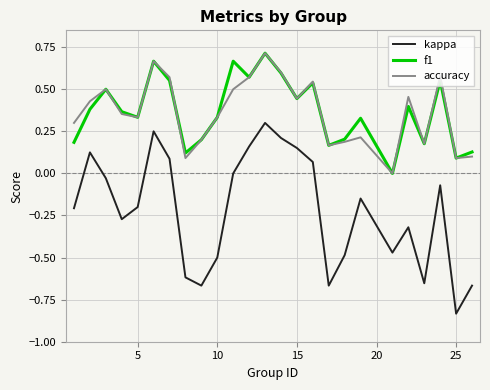

True or false: accuracy and kappa cross at least once.

False